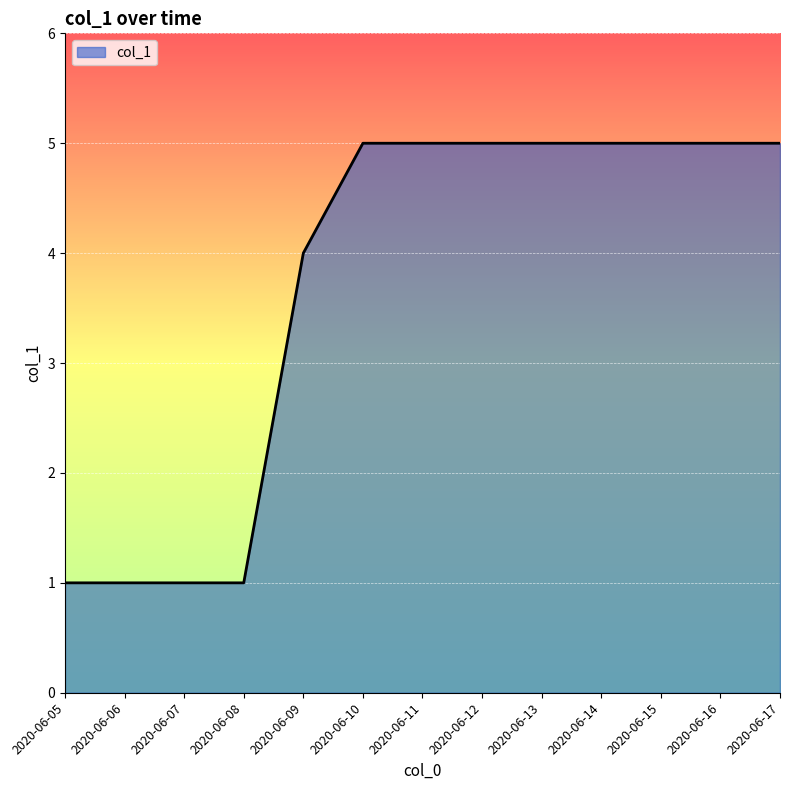

The value at 2020-06-06 is 1. True or false?

True